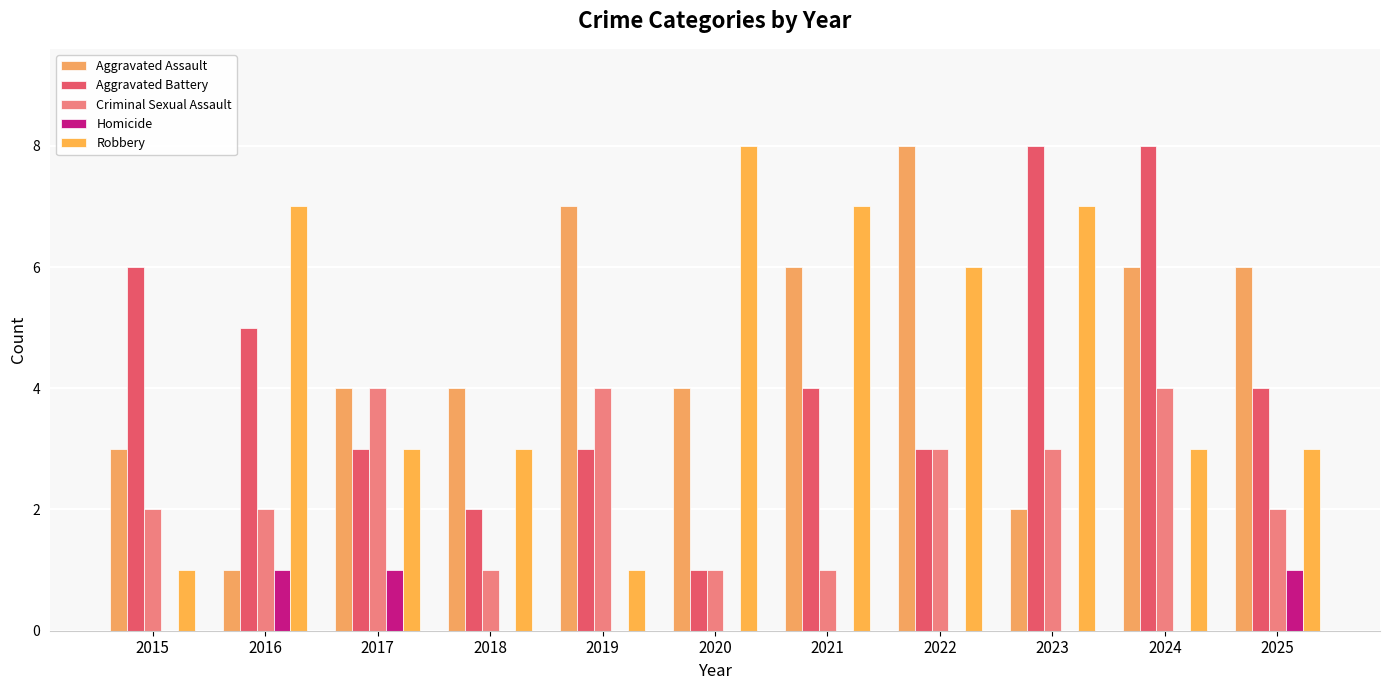

What is the difference between the second highest and second lowest values in the Robbery series?

6